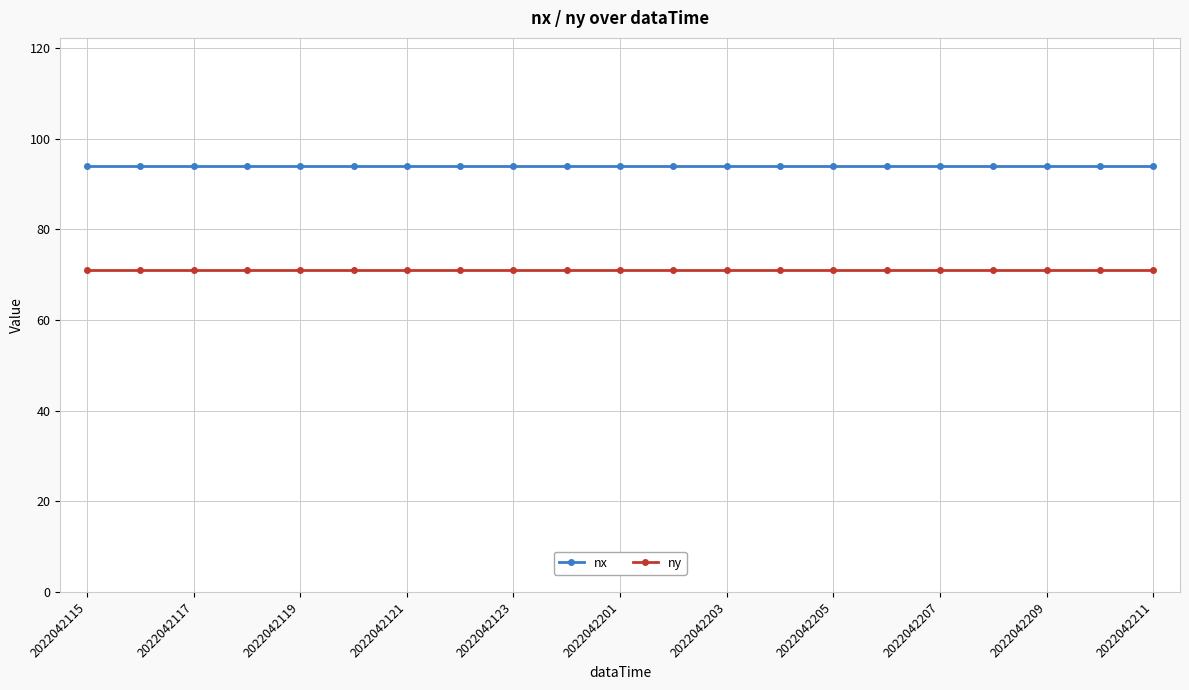

List the series in order of their peak value, lowest first.

ny, nx